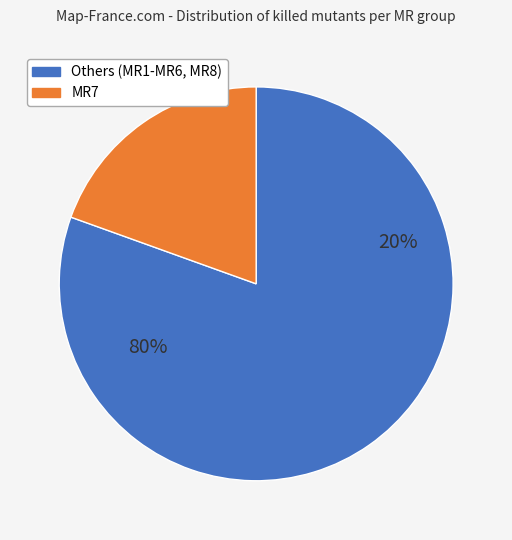

True or false: 24 accounts for 1% of the total.

False